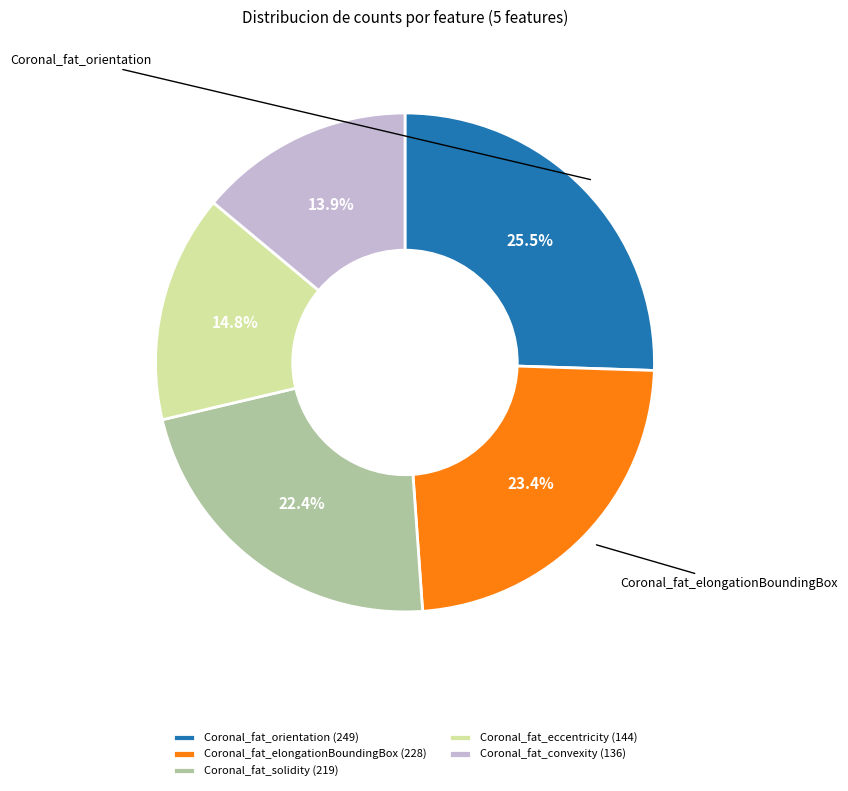

How many segments does this pie chart have?

5